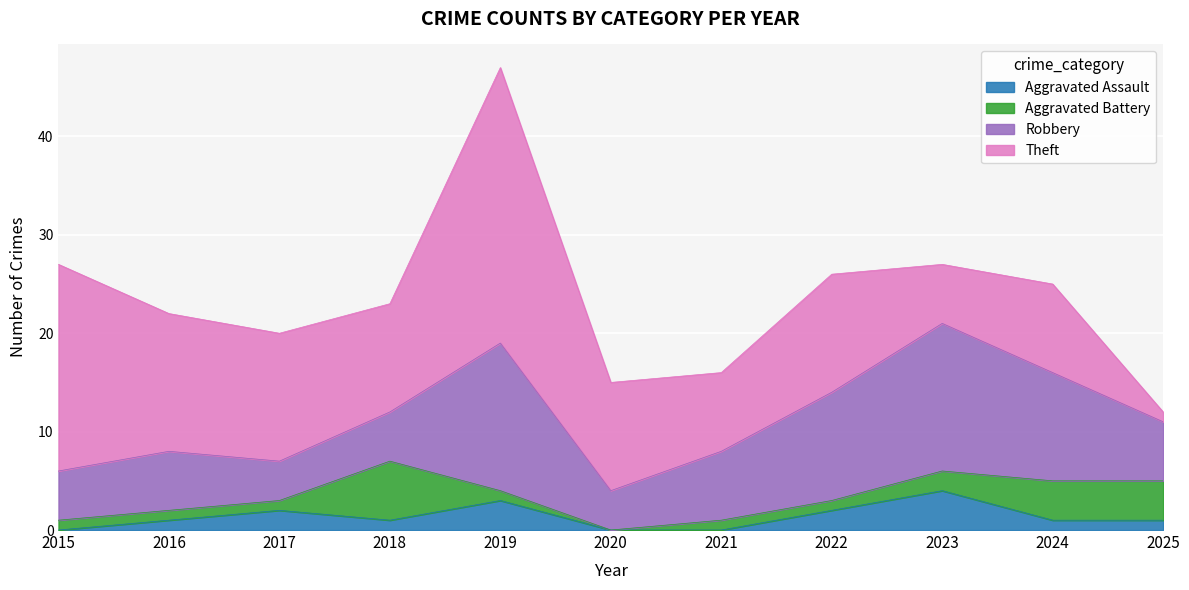

How many lines are shown in the chart?

4